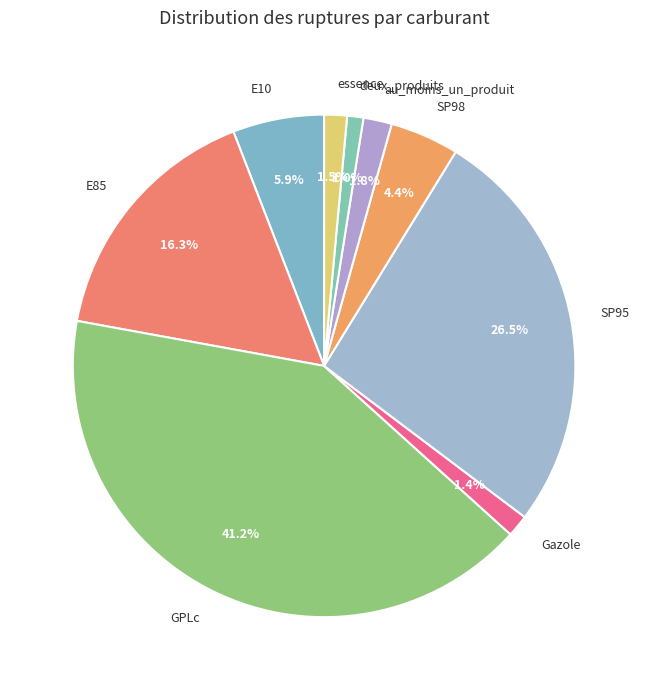

True or false: GPLc accounts for 41% of the total.

True